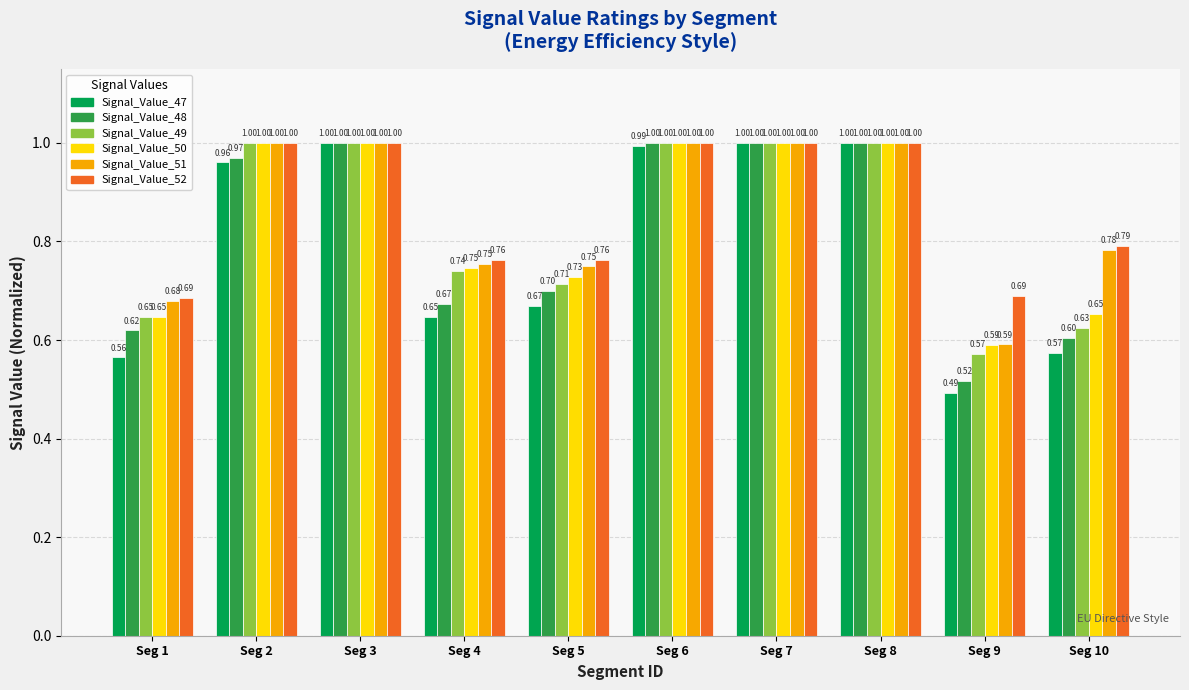

What is the highest value of the Signal_Value_52 series?

1.0